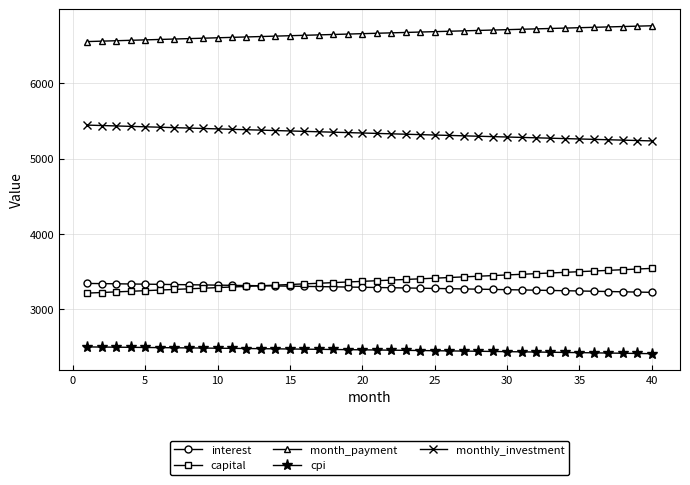

Count the number of categories in the chart.

40